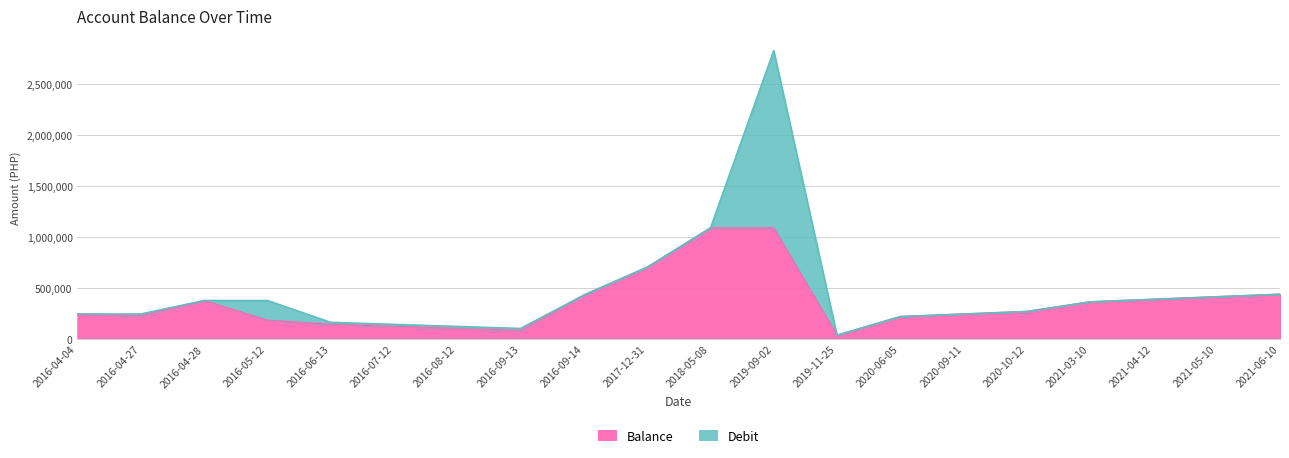

What is the label of the 15th point from the left?

2020-09-11